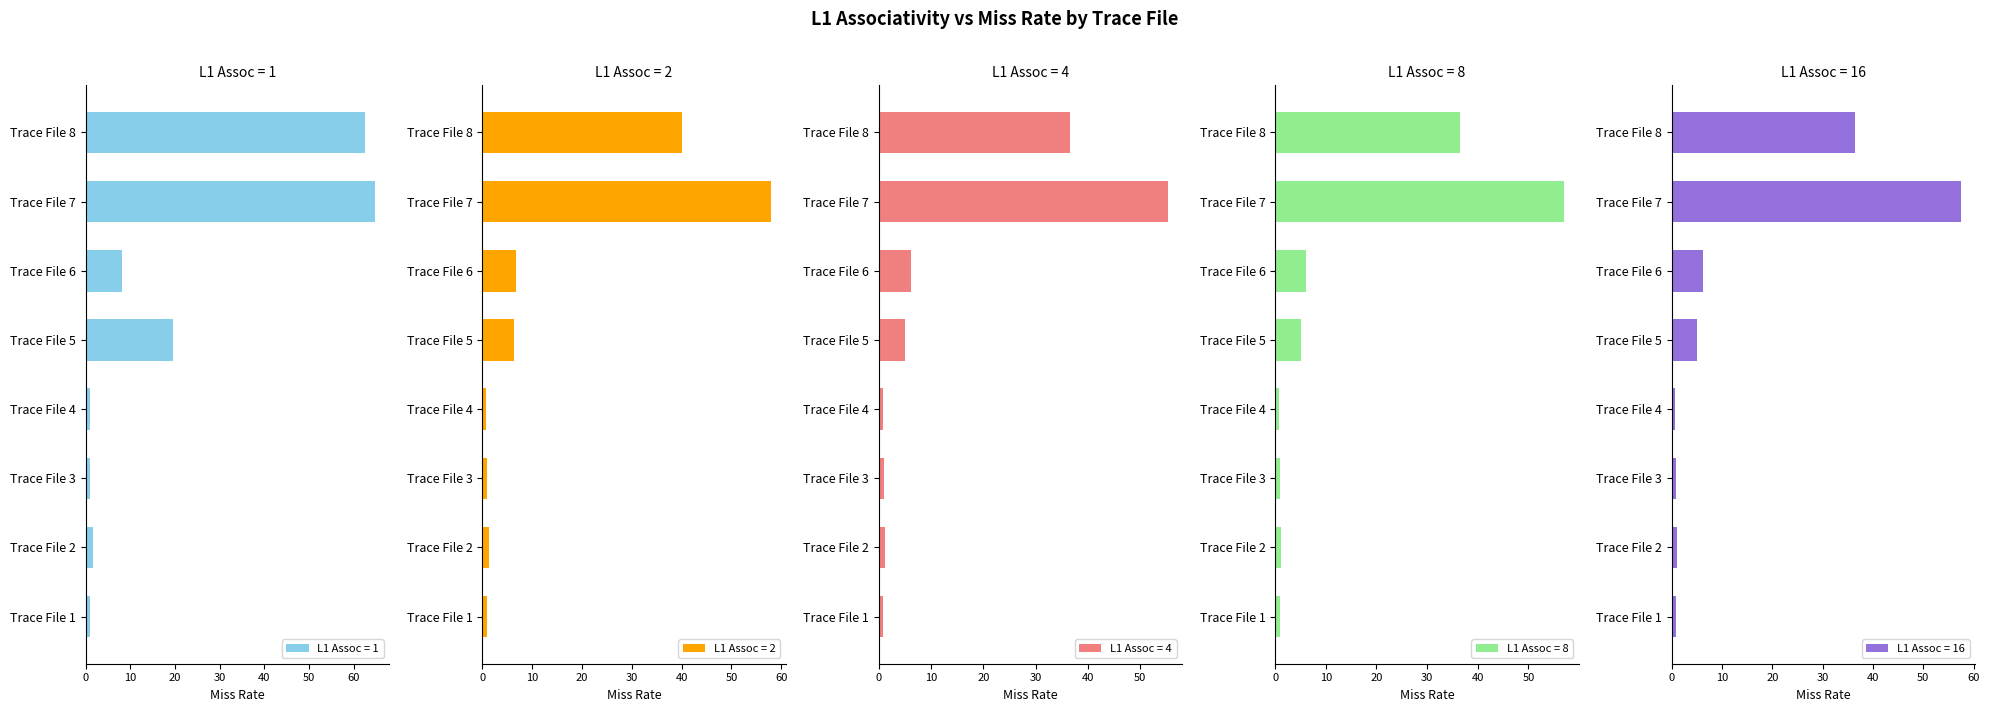

At how many categories does at least one series exceed 30?

2